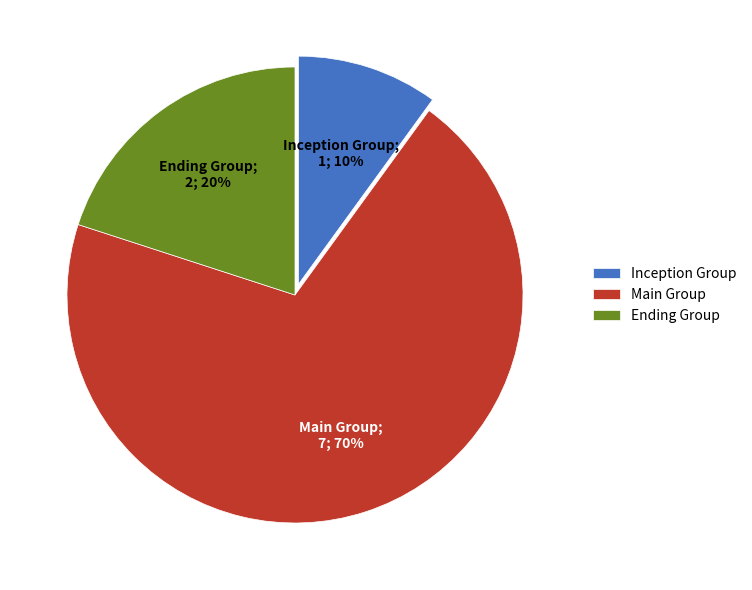

How many slices are in this pie chart?

3